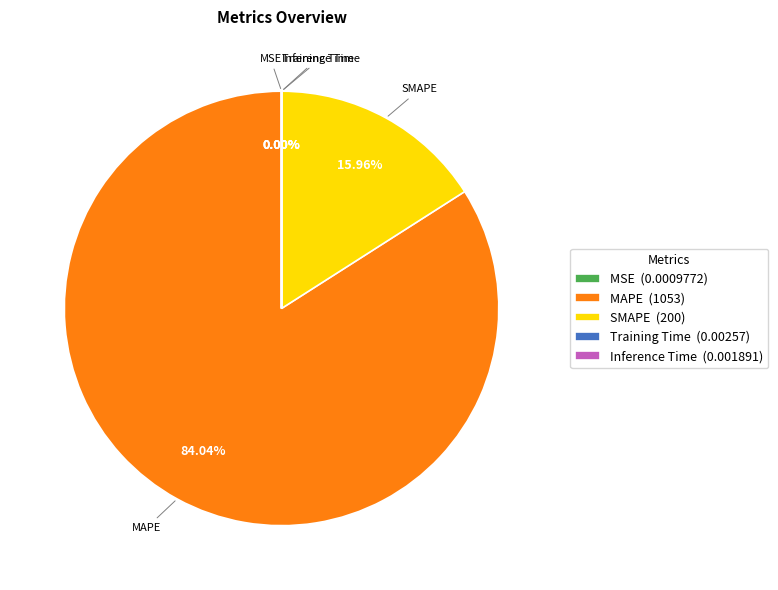

To the nearest percent, what percentage of the pie is MAPE?

84%